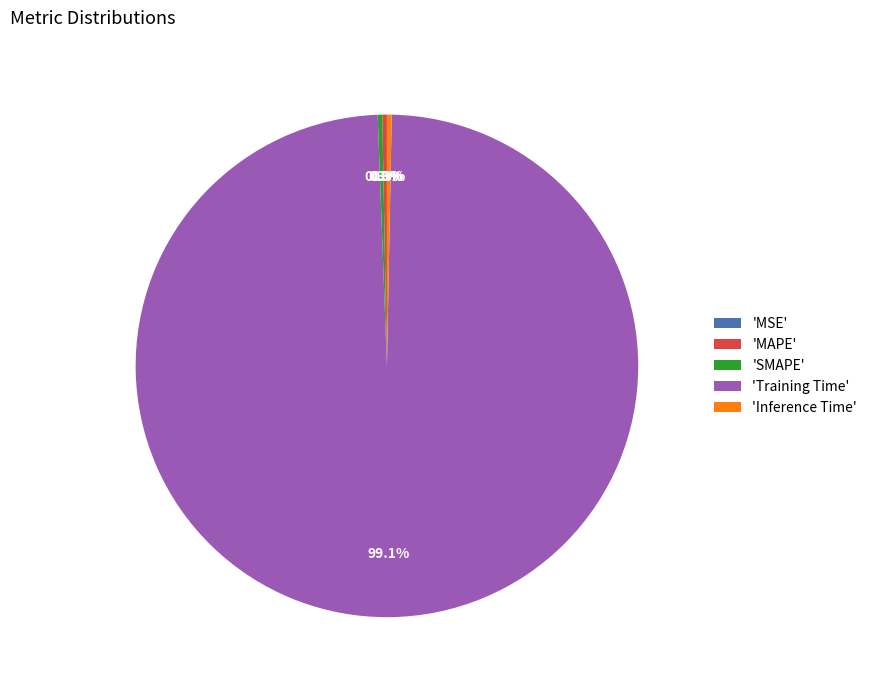

Combined, do 'SMAPE' and 'Training Time' account for over 50%?

Yes